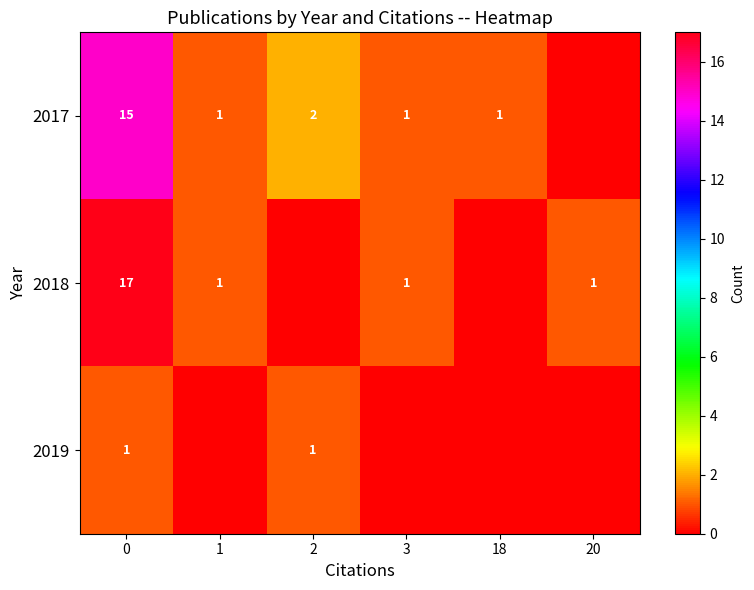

What is the total value across all series at 0?

33